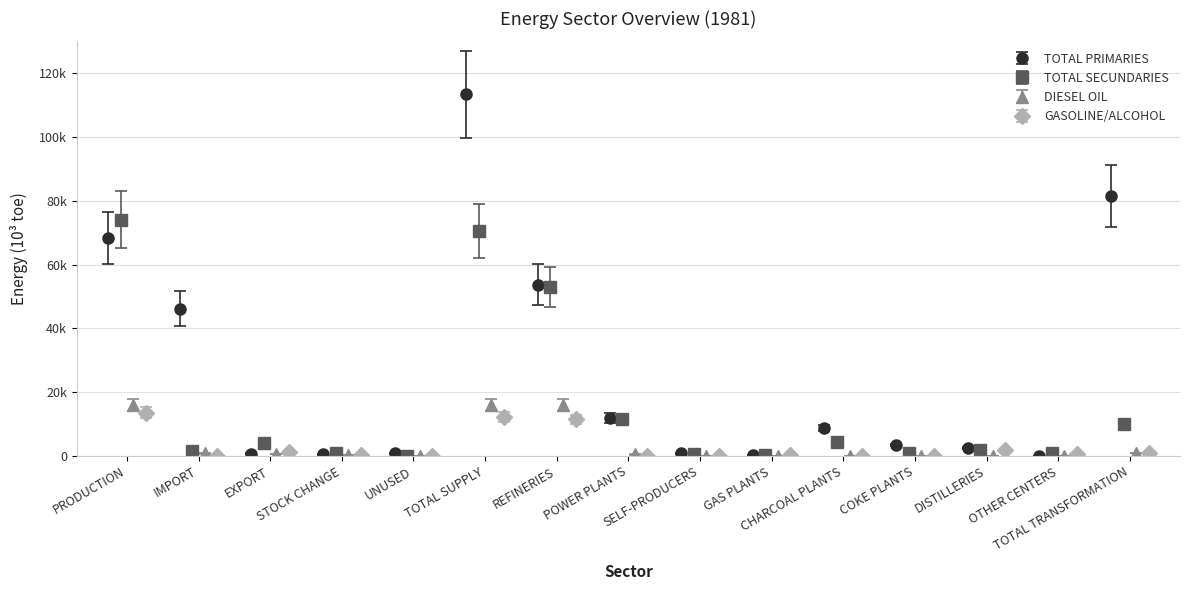

Where is GASOLINE/ALCOHOL nearest to the value 6785?

DISTILLERIES